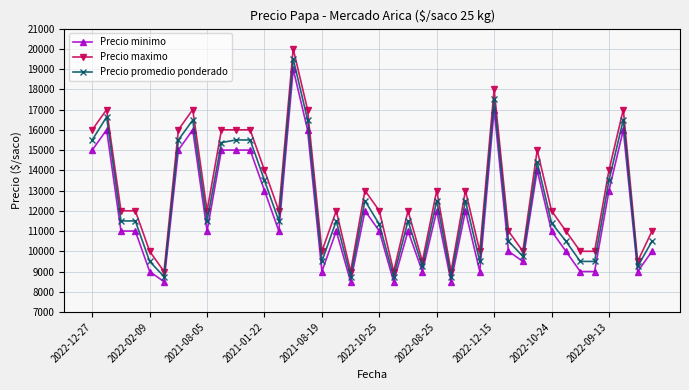

At how many categories does at least one series exceed 17714?

2